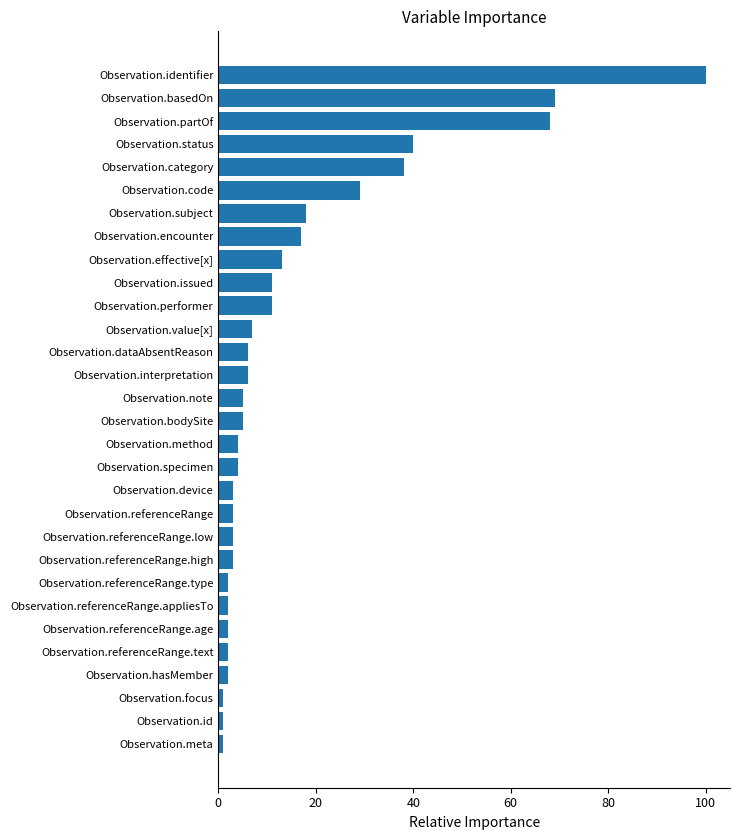

Reading top to bottom, list all the values displayed in this chart.

100	69	68	40	38	29	18	17	13	11	11	7	6	6	5	5	4	4	3	3	3	3	2	2	2	2	2	1	1	1